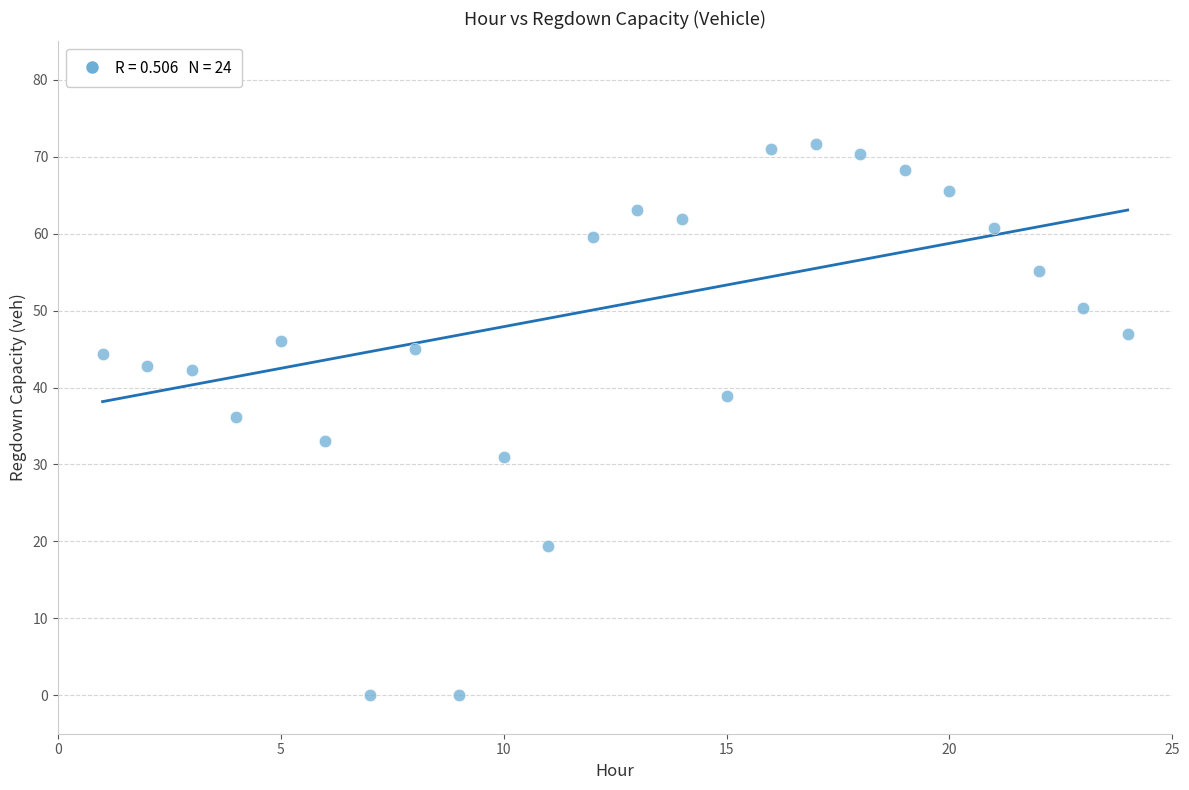

What is the range of X values (max minus min)?

23.0